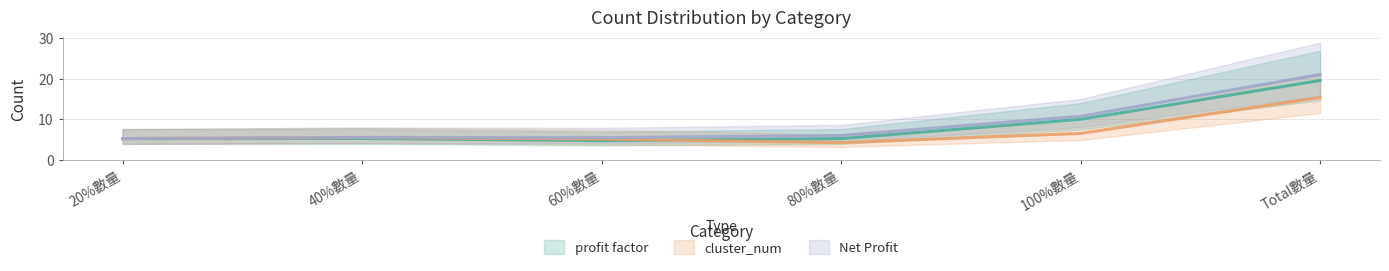

In Net Profit, how many points are lower than both neighbors (excluding endpoints)?

2